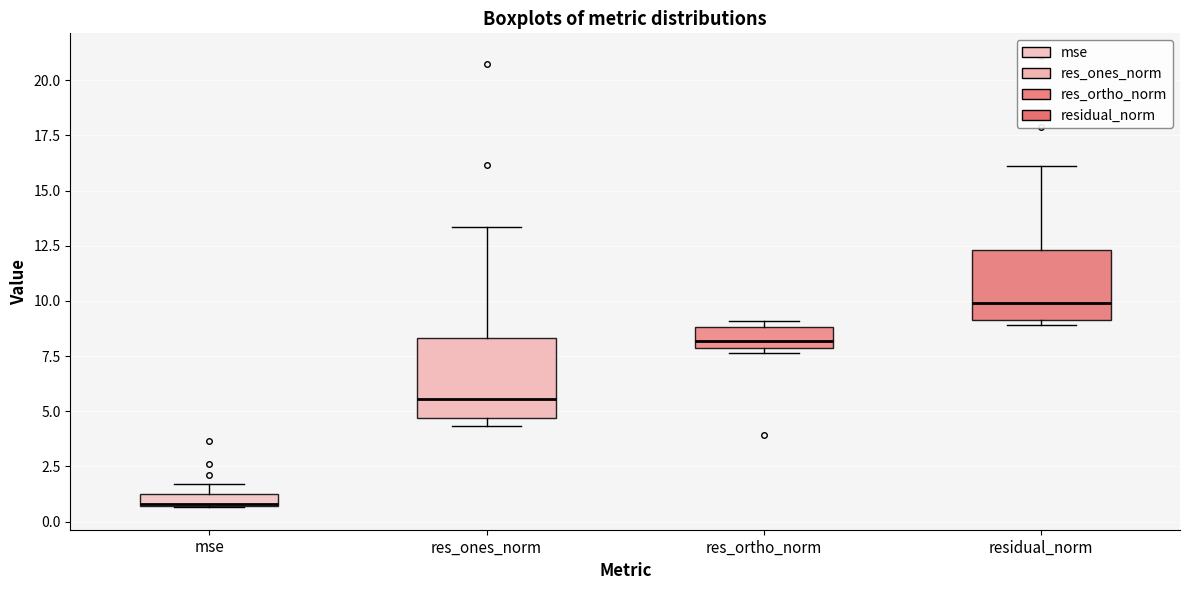

Where is the lower edge of the box for res_ortho_norm on the y-axis? The values are not printed on the chart, so give them approximately, as read against the axis.

8.0